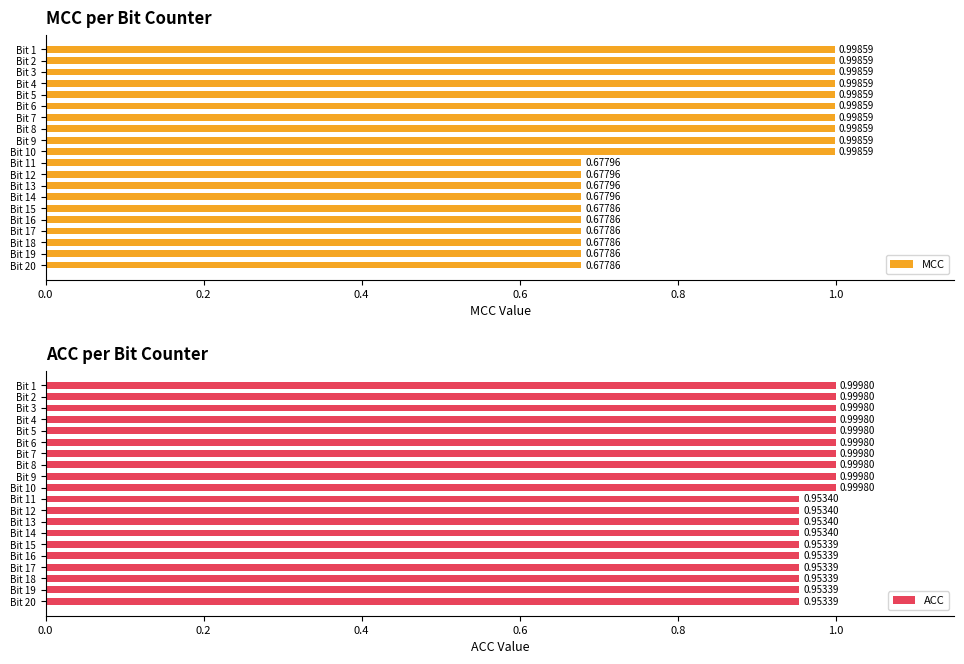

Are the bars horizontal?

Yes